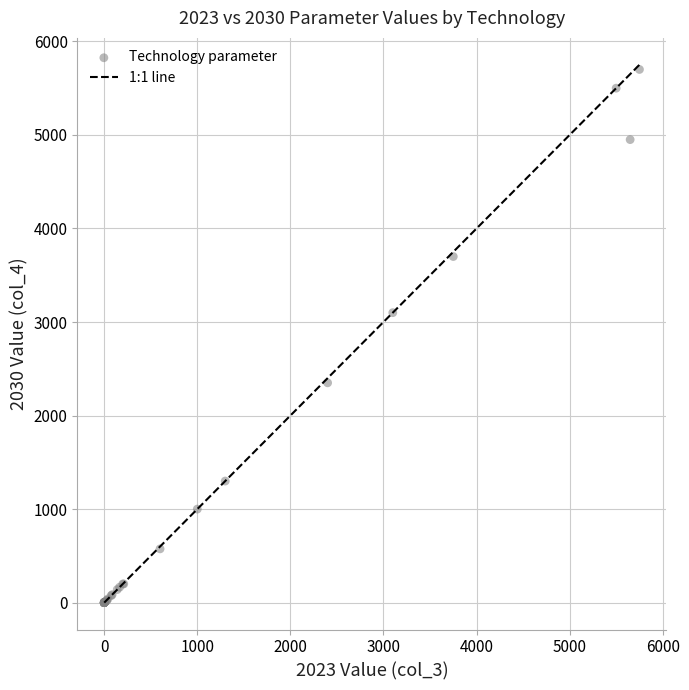

What Y value in the scatter plot is closest to 2850?

3100.0